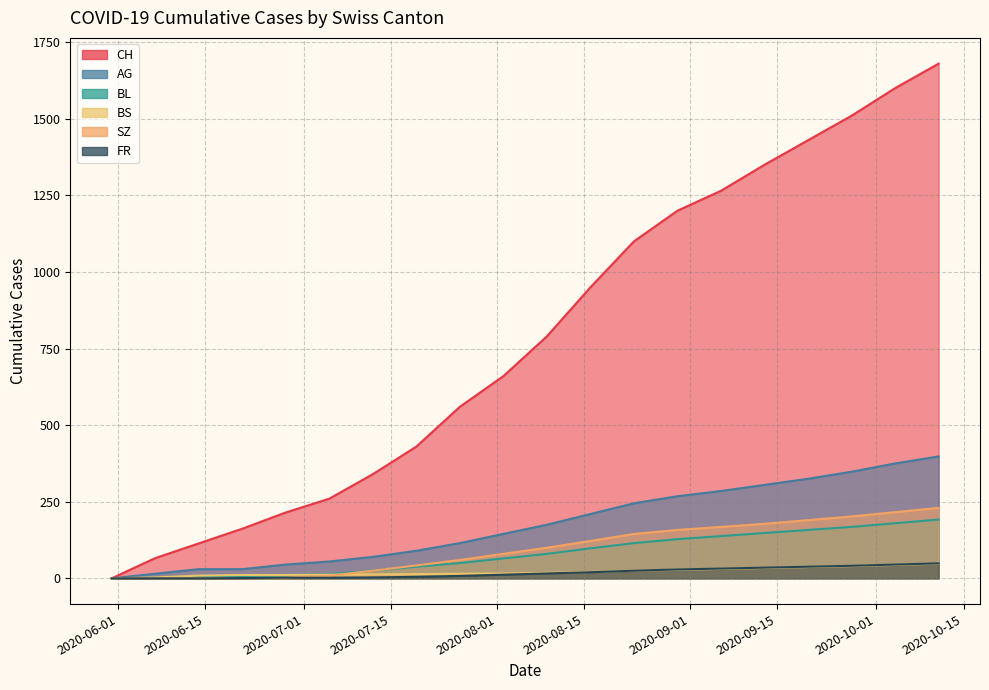

What is the sum of the BS values at 2020-06-07 and 2020-05-31?

3